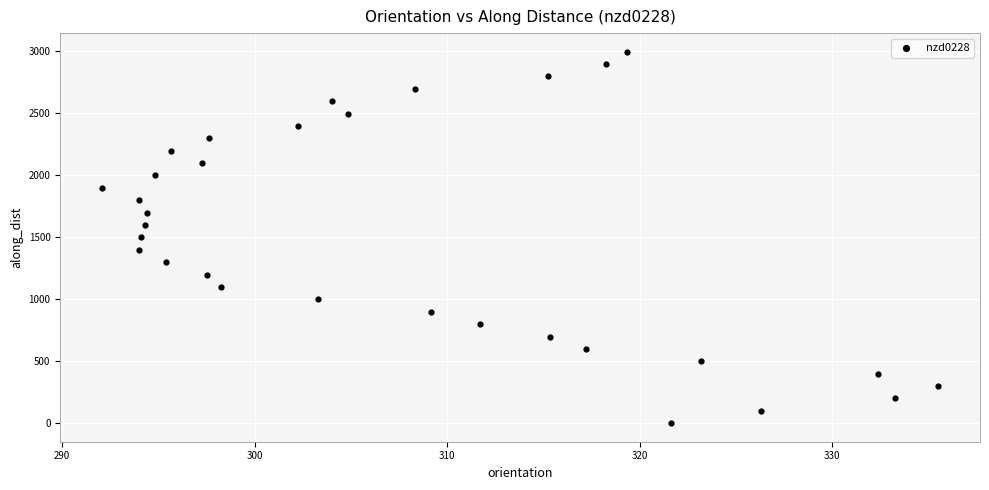

What is the range of Y values (max minus min)?

2995.2